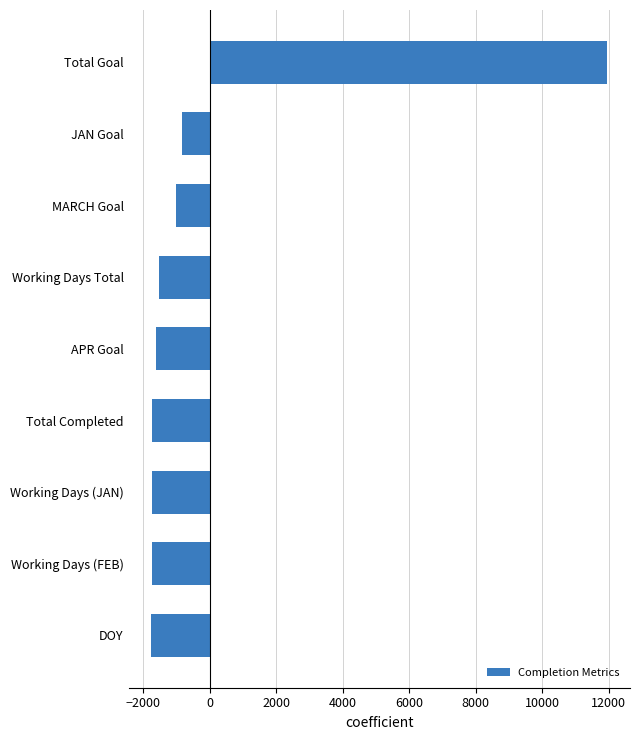

Between DOY and MARCH Goal, which is larger?

MARCH Goal